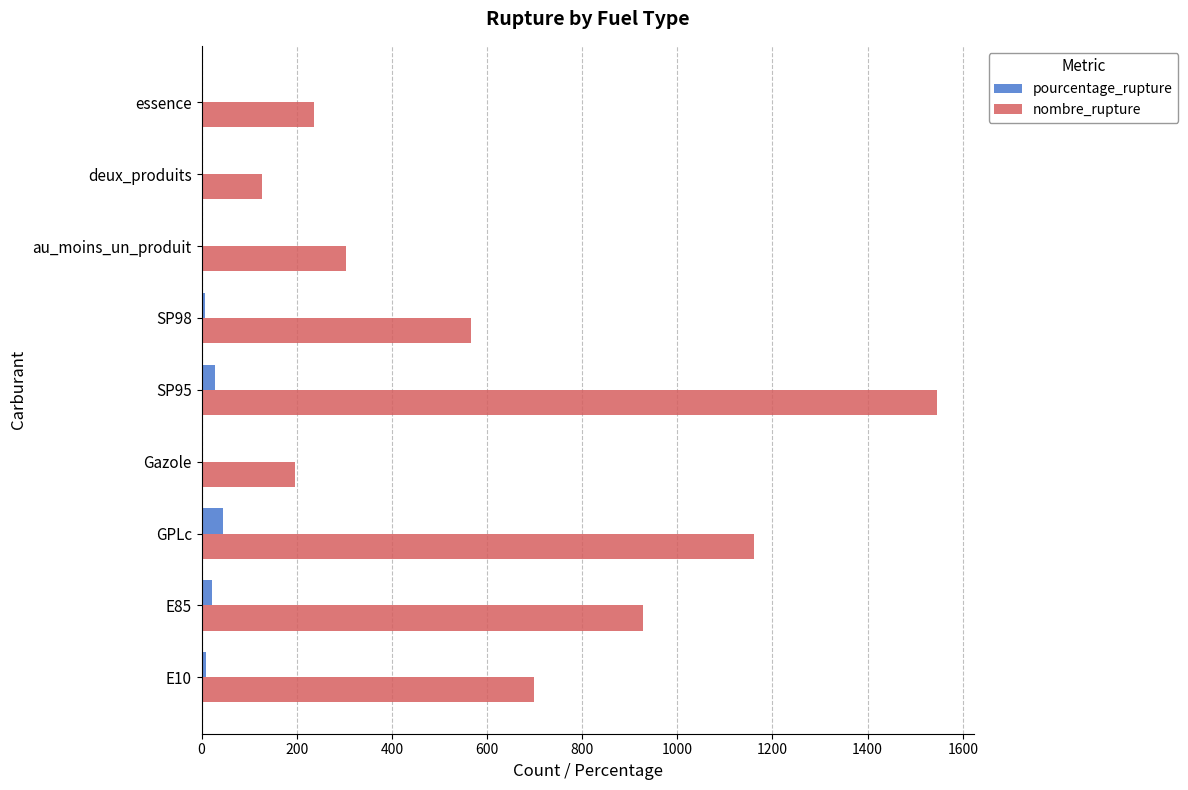

How many series are shown in this chart?

2